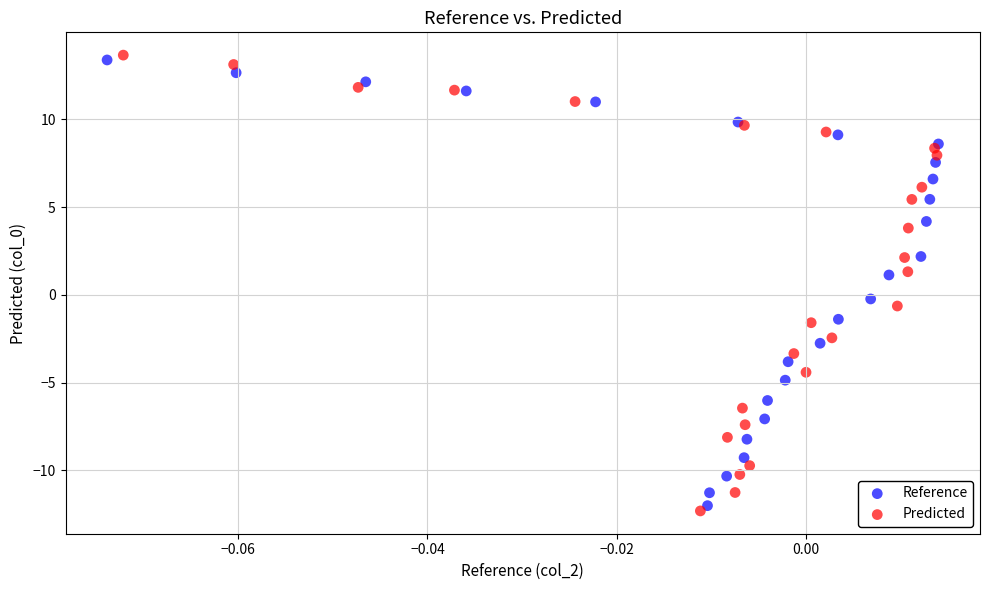

Which series has the widest spread of Y values?

Predicted